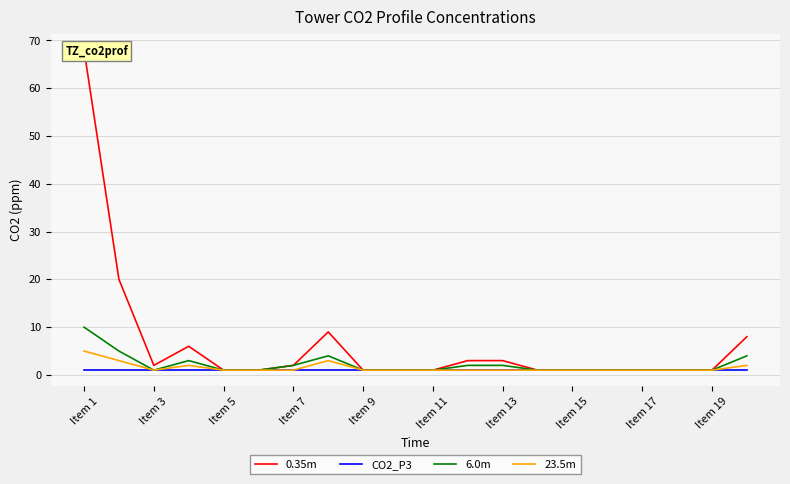

Reading left to right, what are all the values shown in this chart?

0.35m: 68	20	2	6	1	1	2	9	1	1	1	3	3	1	1	1	1	1	1	8
CO2_P3: 1	1	1	1	1	1	1	1	1	1	1	1	1	1	1	1	1	1	1	1
6.0m: 10	5	1	3	1	1	2	4	1	1	1	2	2	1	1	1	1	1	1	4
23.5m: 5	3	1	2	1	1	1	3	1	1	1	1	1	1	1	1	1	1	1	2